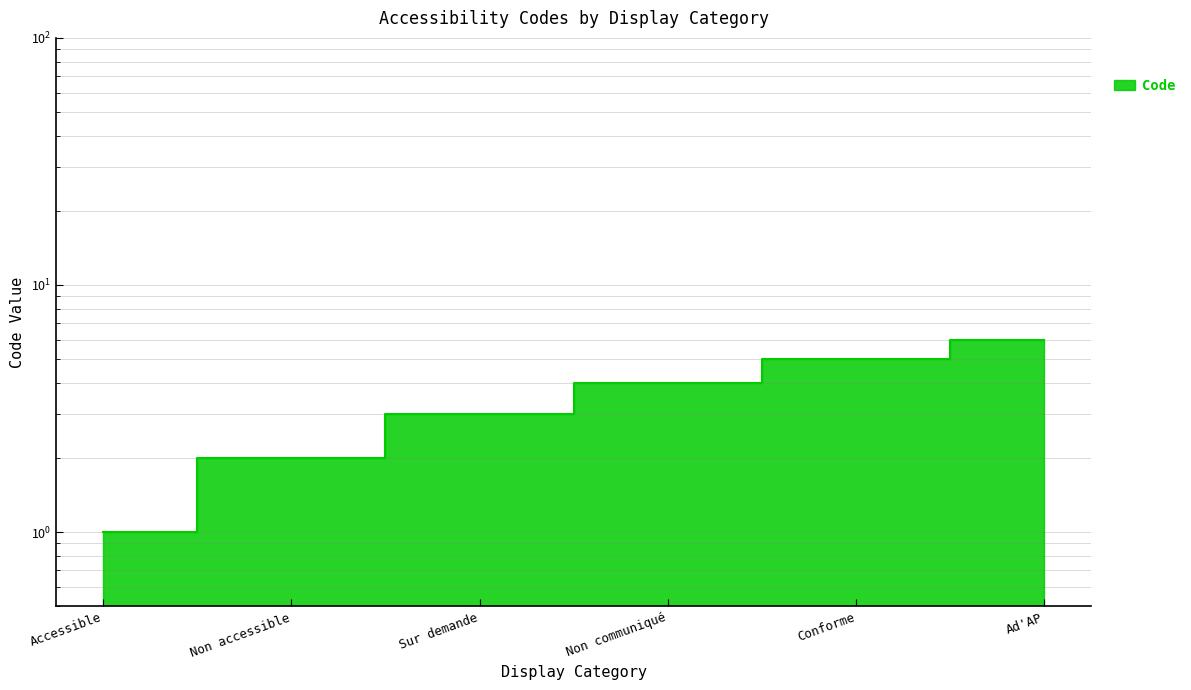

Read the value at Non communiqué.

4